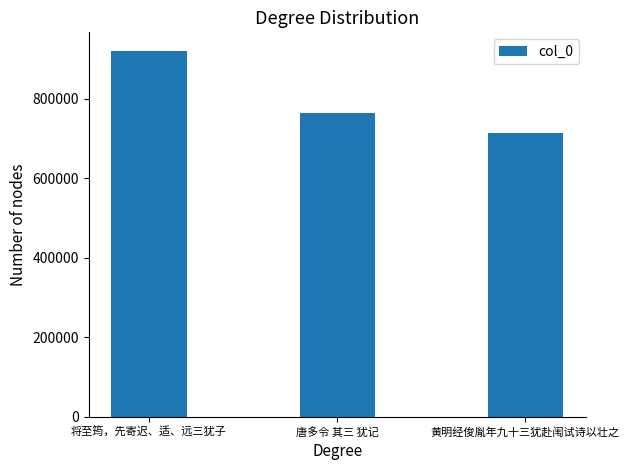

Reading left to right, transcribe all the data shown in this chart.

将至筠，先寄迟、适、远三犹子=921320	唐多令 其三 犹记=763253	黄明经俊胤年九十三犹赴闱试诗以壮之=713082